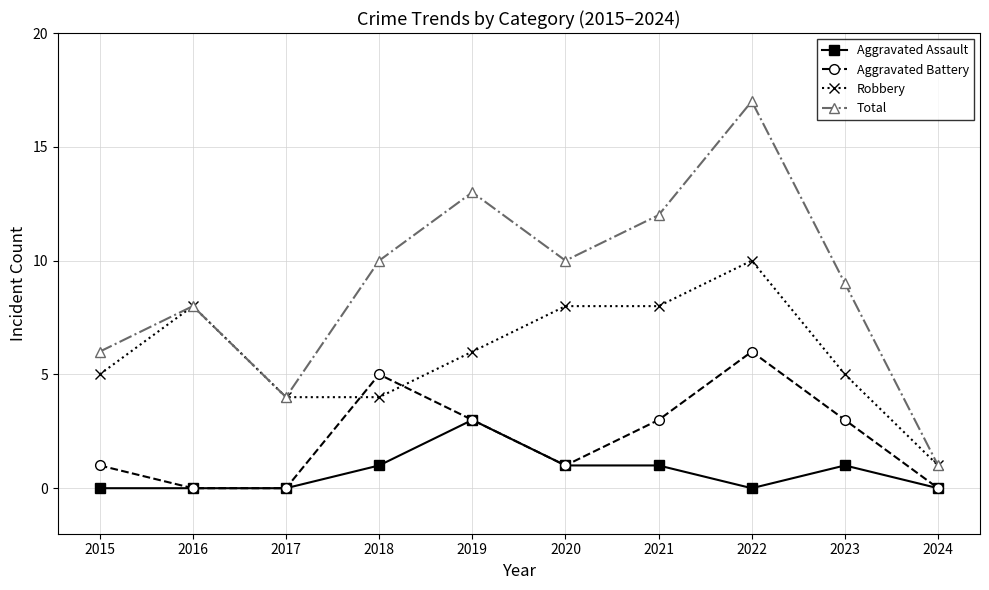

How many lines are shown in the chart?

4